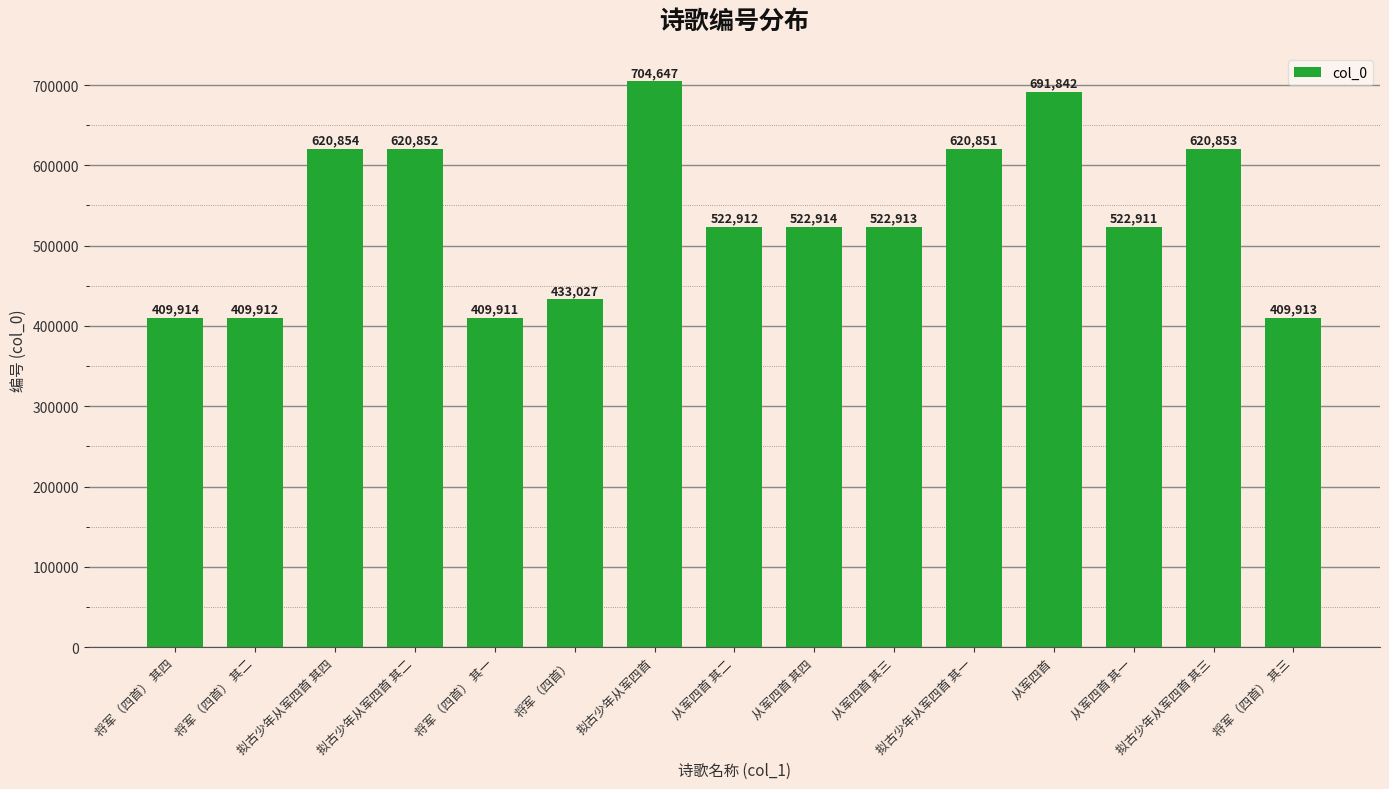

What is the average value?

536282